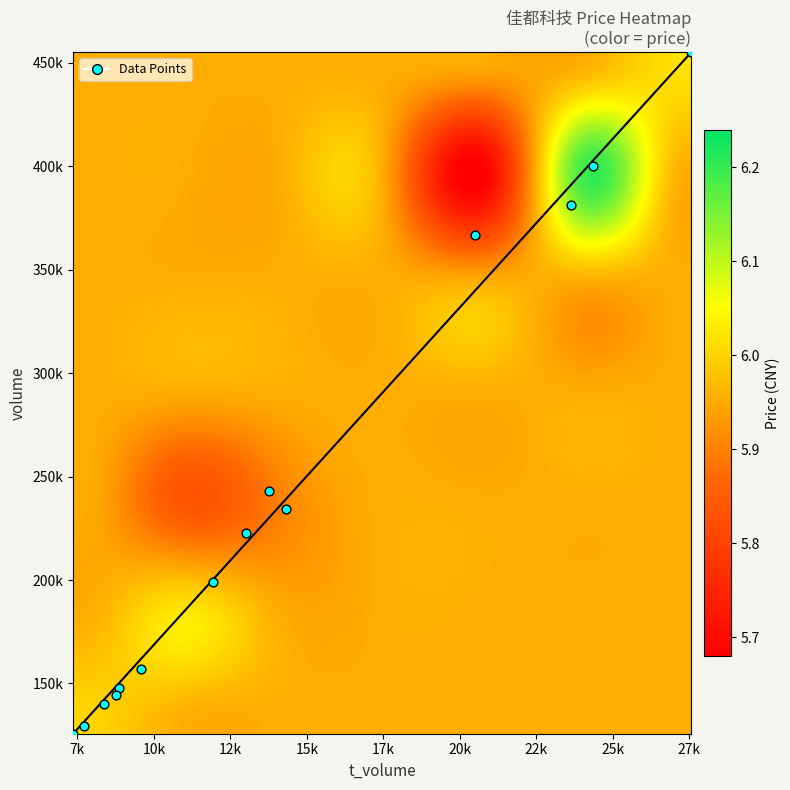

The value of 2022-10-24 at price is 9.1. True or false?

False